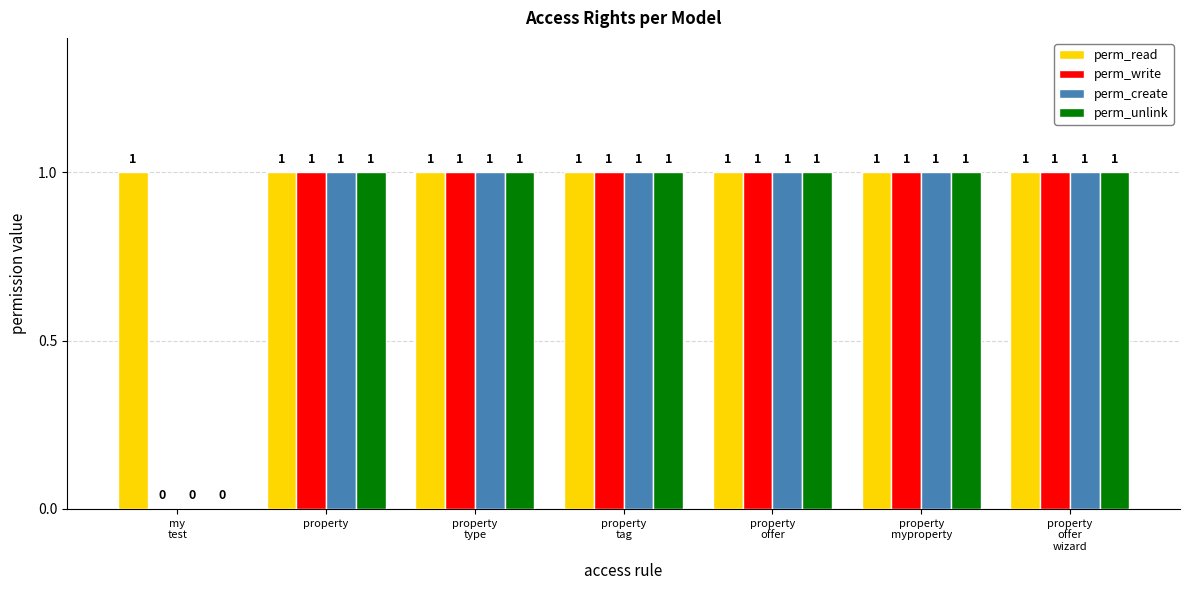

Are the bars grouped side by side (vs. stacked)?

Yes